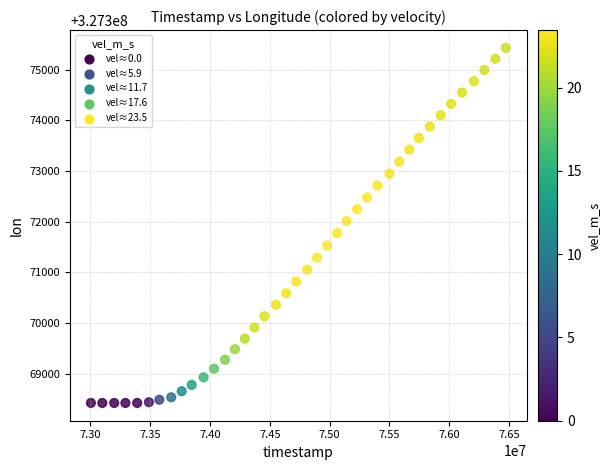

What is the range of X values (max minus min)?

3468221.0